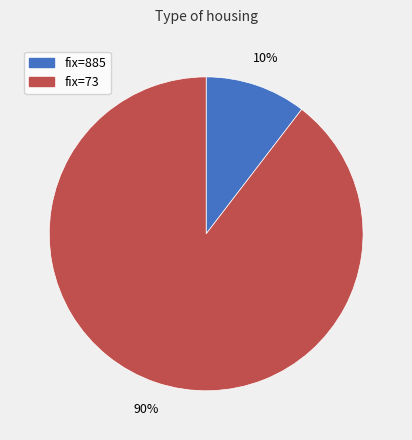

Is it true that fix=885 is 20% of the pie?

False